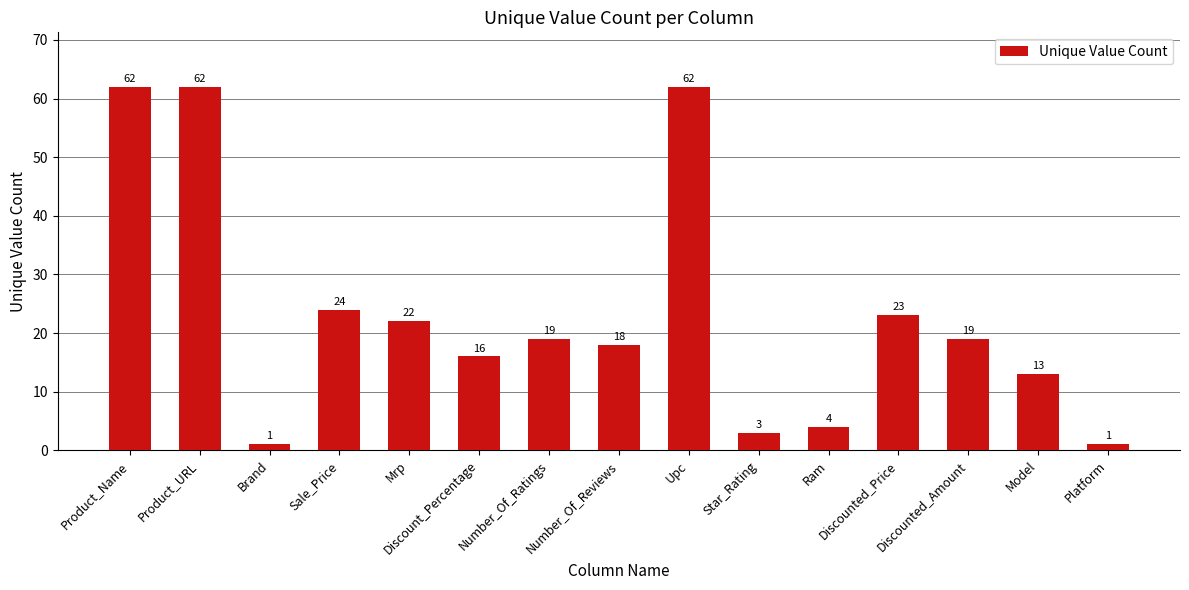

What is the maximum value shown in the chart?

62